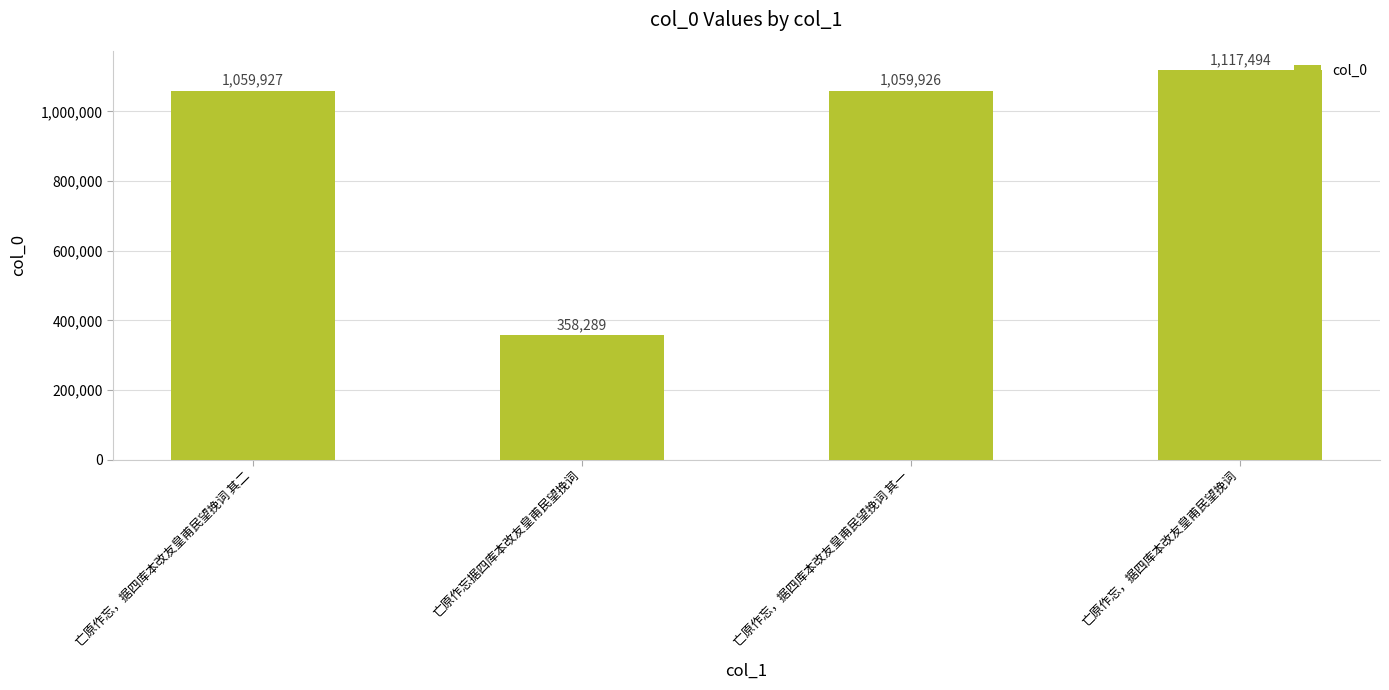

Which label corresponds to the smallest value in the chart?

亡原作忘据四库本改友皇甫民望挽词